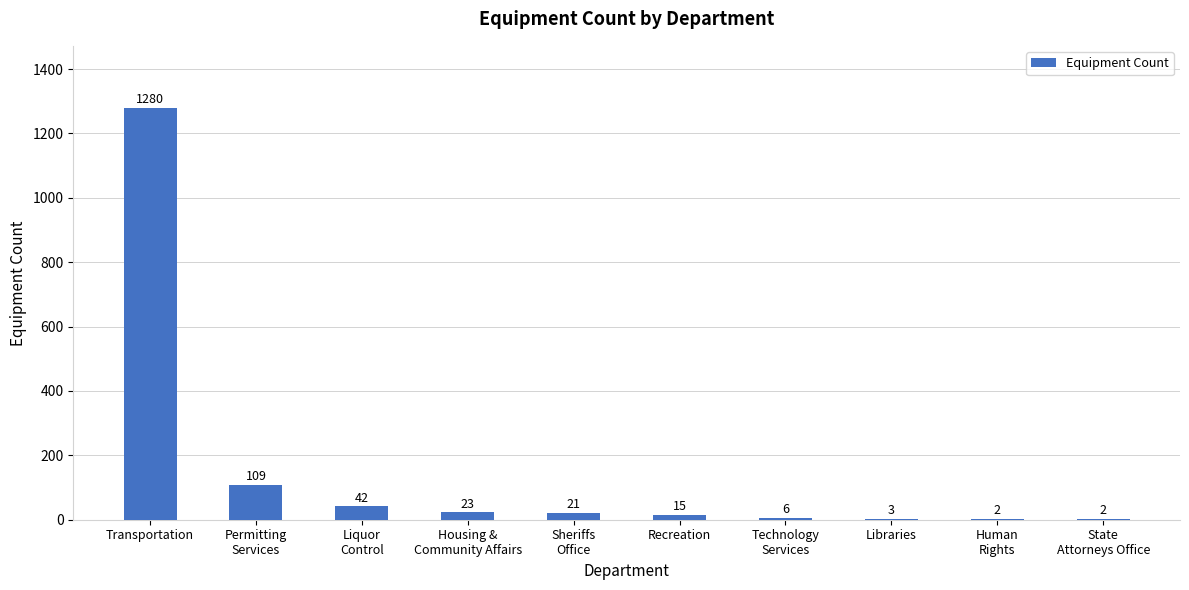

Reading left to right, list all the values displayed in this chart.

1280	109	42	23	21	15	6	3	2	2